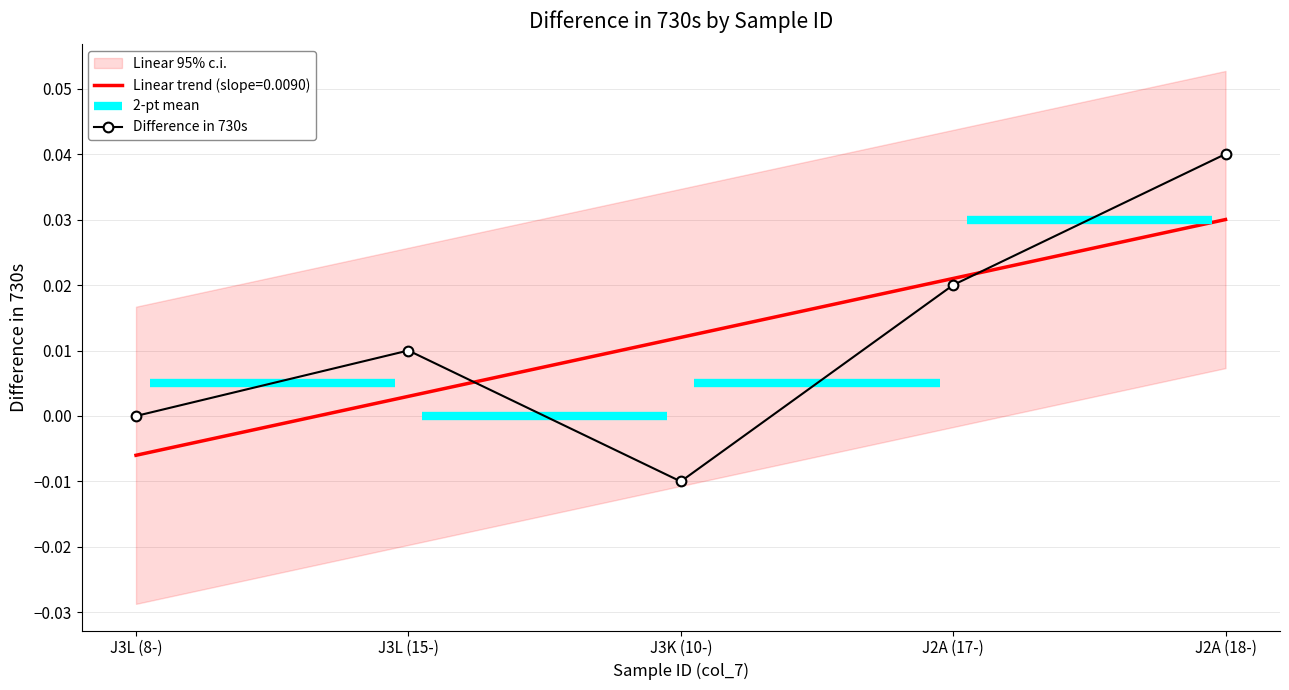

Count the values in the range 0 to 1.

4